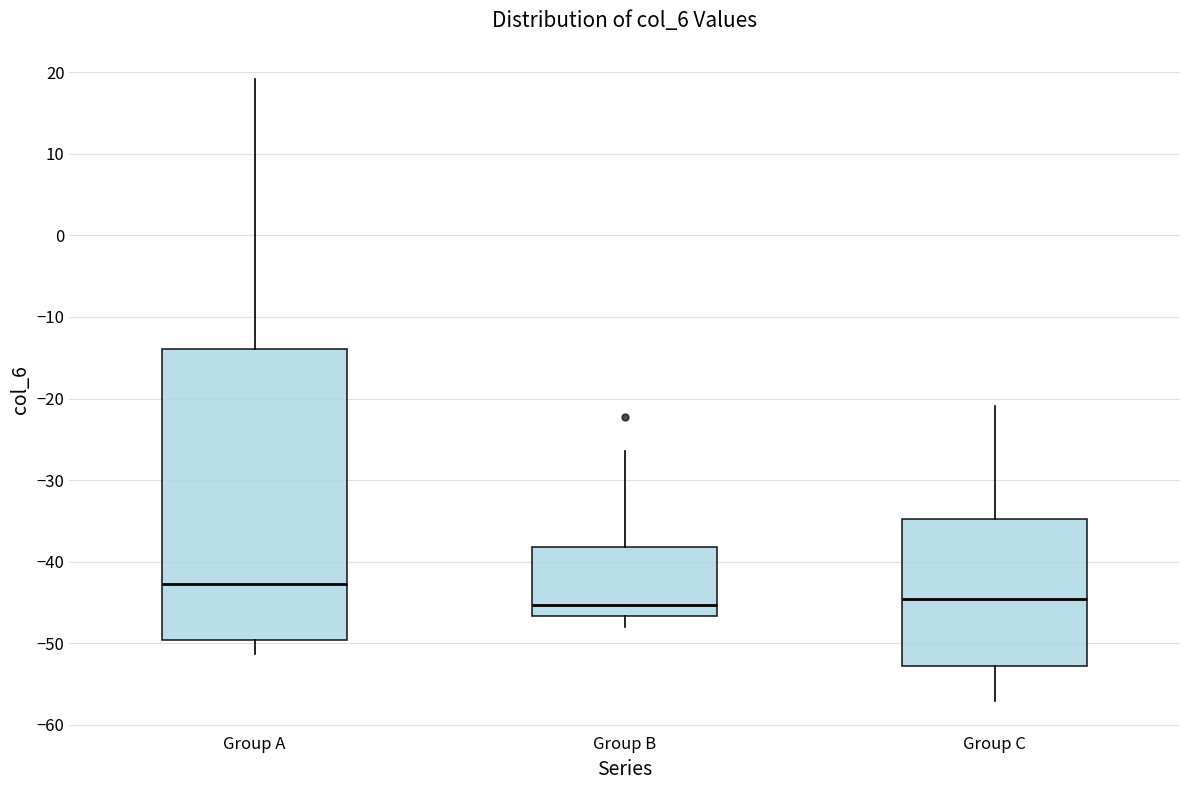

Which box is the tallest, from its lower edge to its upper edge?

Group A